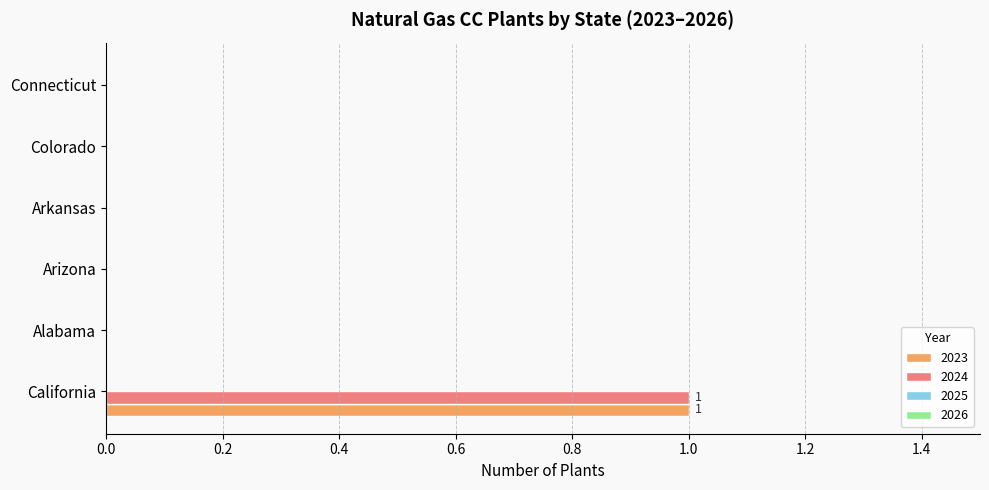

Which label corresponds to the largest value in the chart?

California